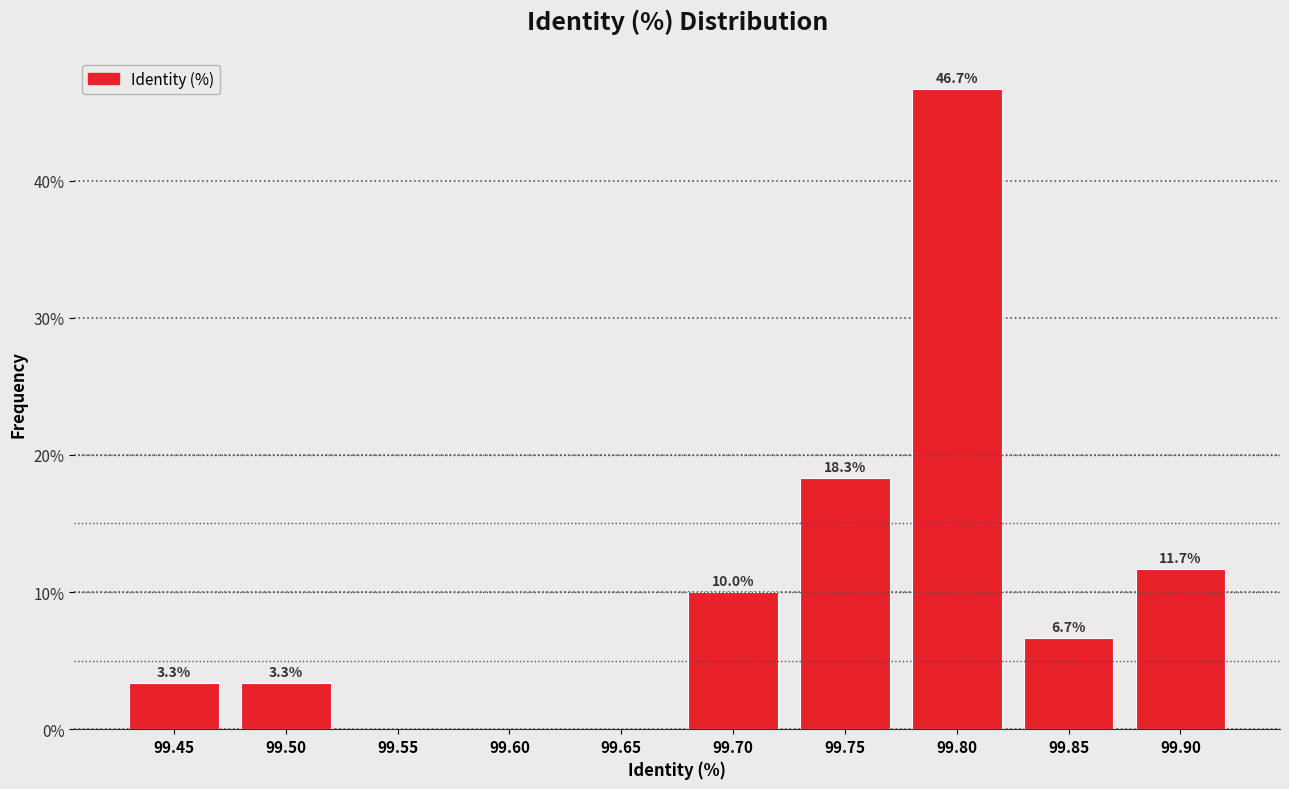

Reading left to right, what are all the values shown in this chart?

99.45=3.3	99.50=3.3	99.55=0.0	99.60=0.0	99.65=0.0	99.70=10.0	99.75=18.3	99.80=46.7	99.85=6.7	99.90=11.7